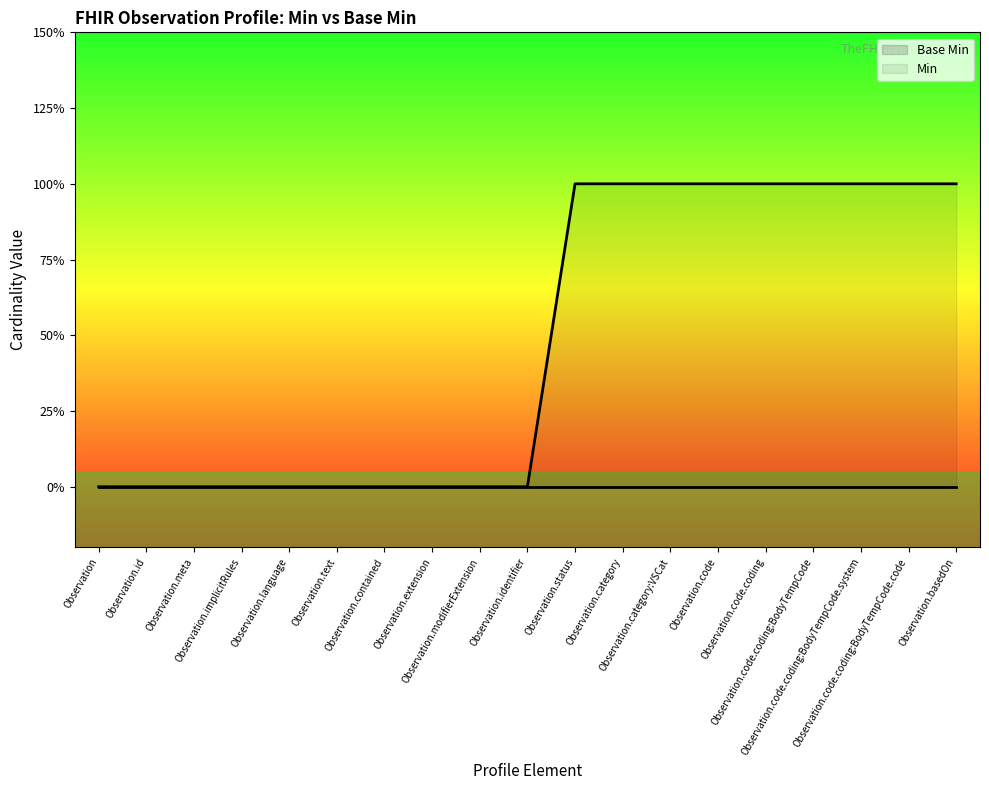

Is it true that the value at Observation.code.coding:BodyTempCode.system is 1?

False